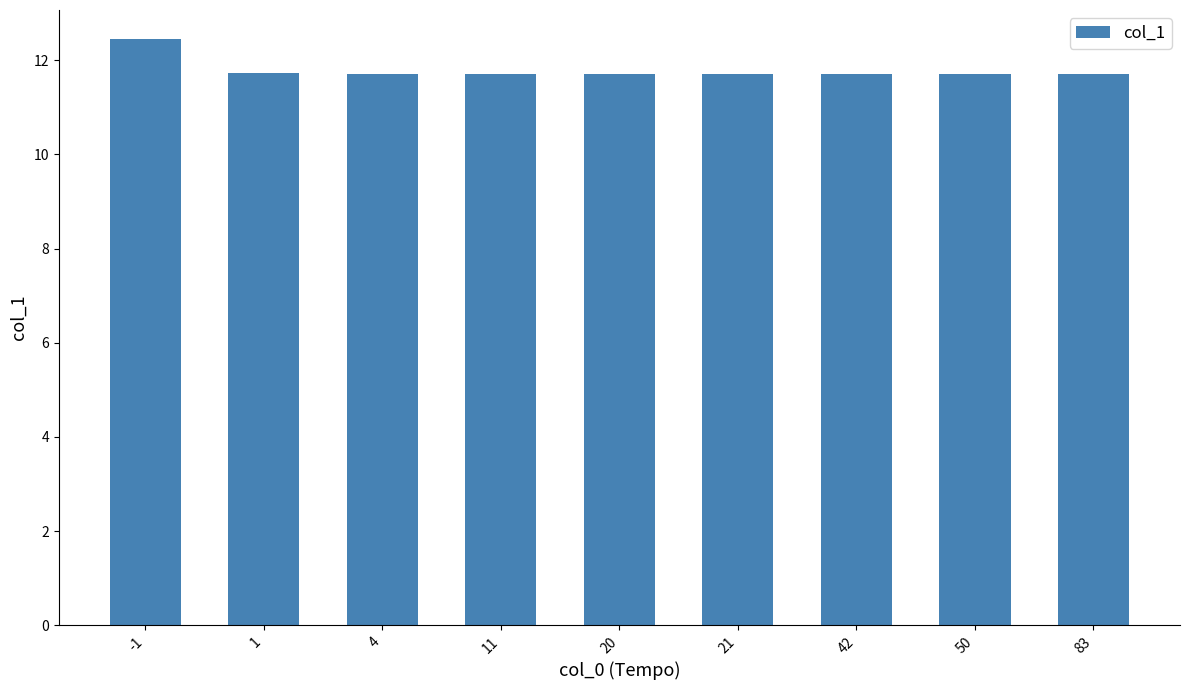

At which category does the chart reach its peak across all series?

-1